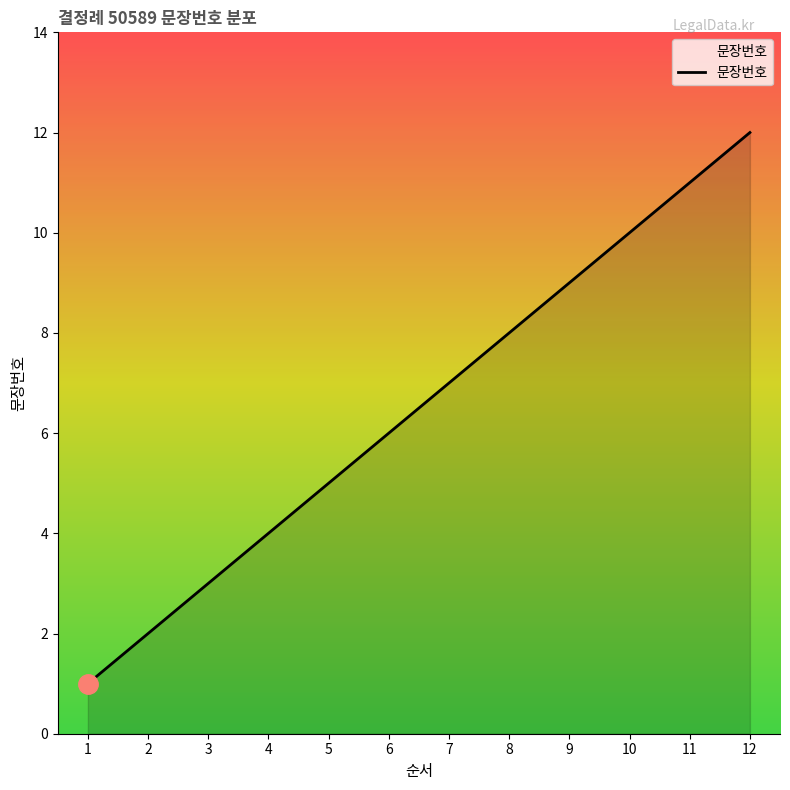

What is the difference between the values at 1 and 11?

10